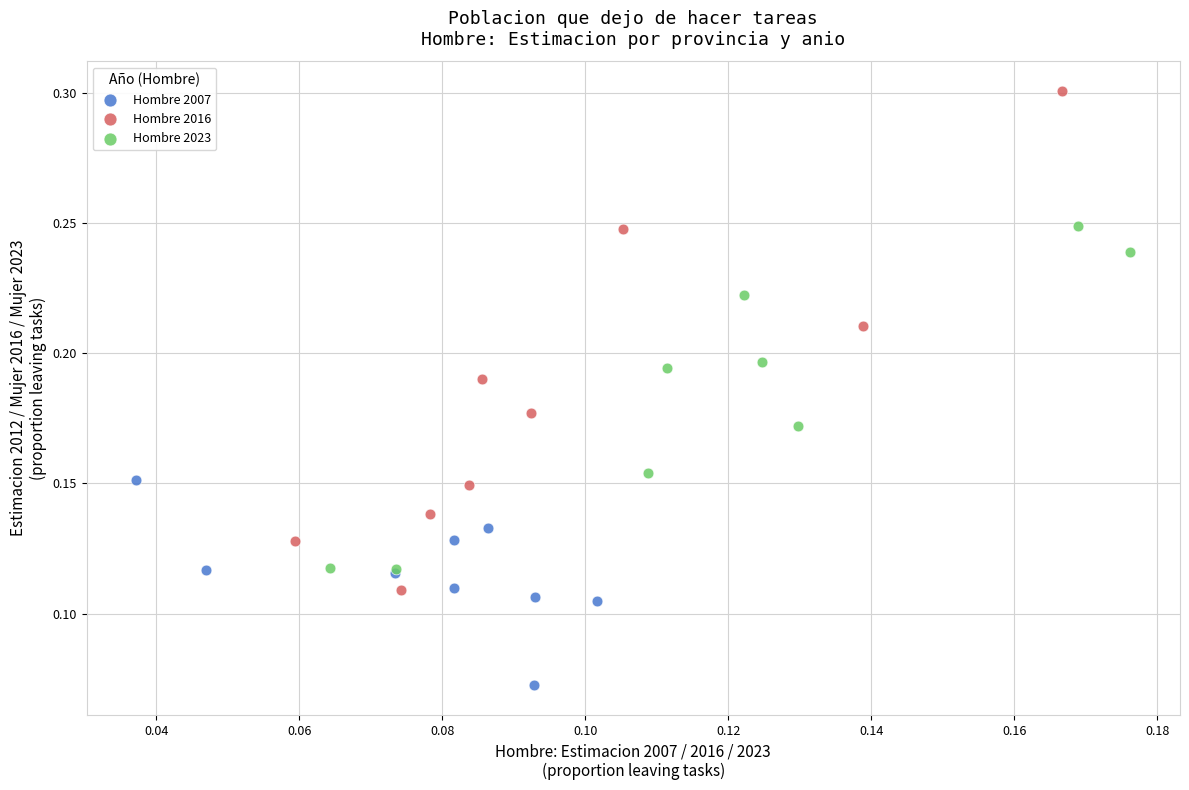

Which series reaches the minimum Y coordinate?

Hombre 2007